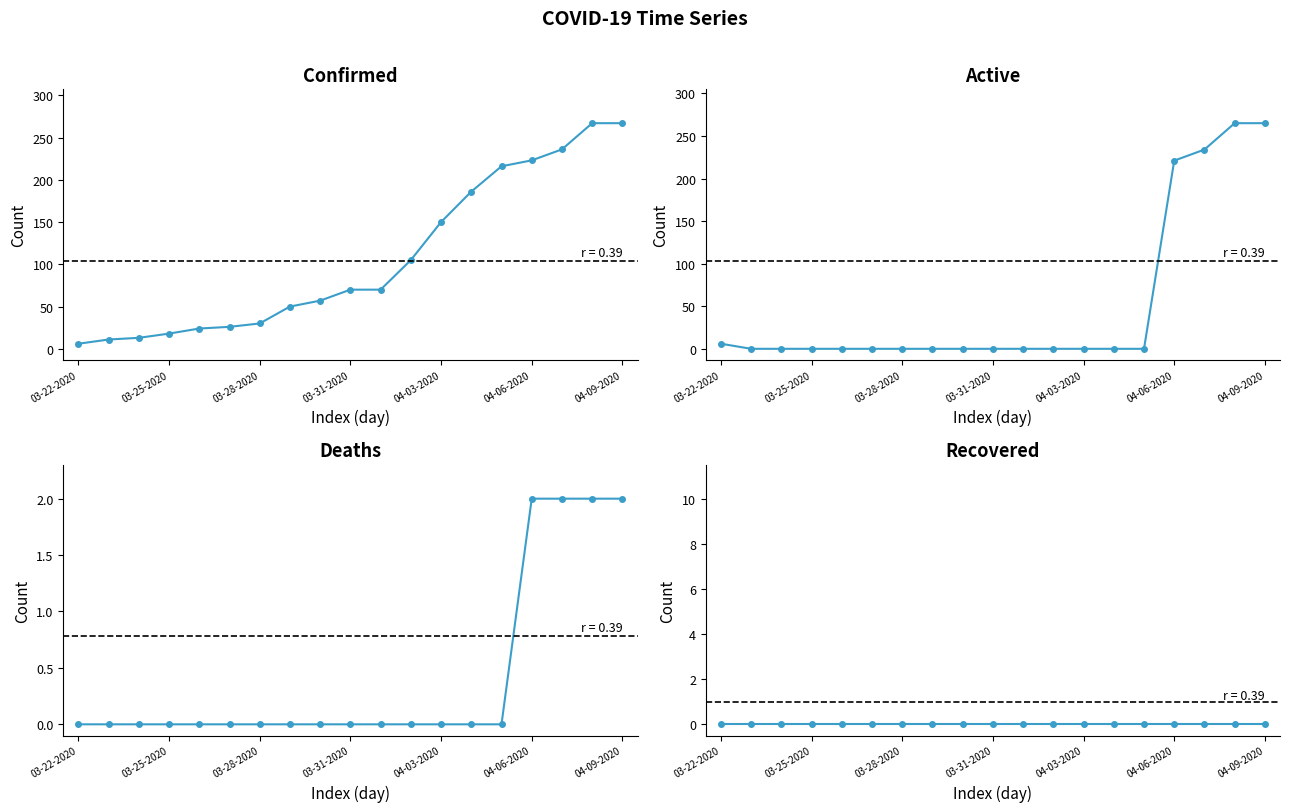

True or false: Recovered and Confirmed cross at least once.

False